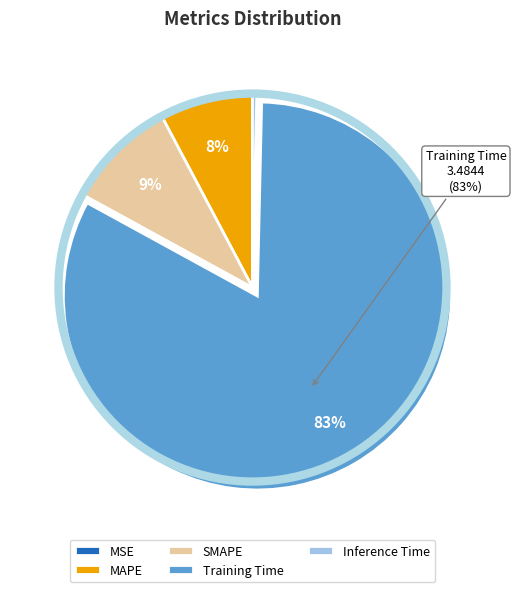

To the nearest percent, what portion does MAPE represent?

8%